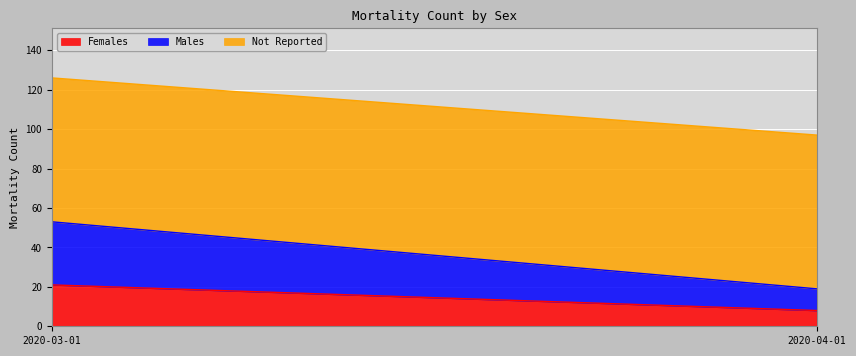

At how many categories does at least one series exceed 39?

2